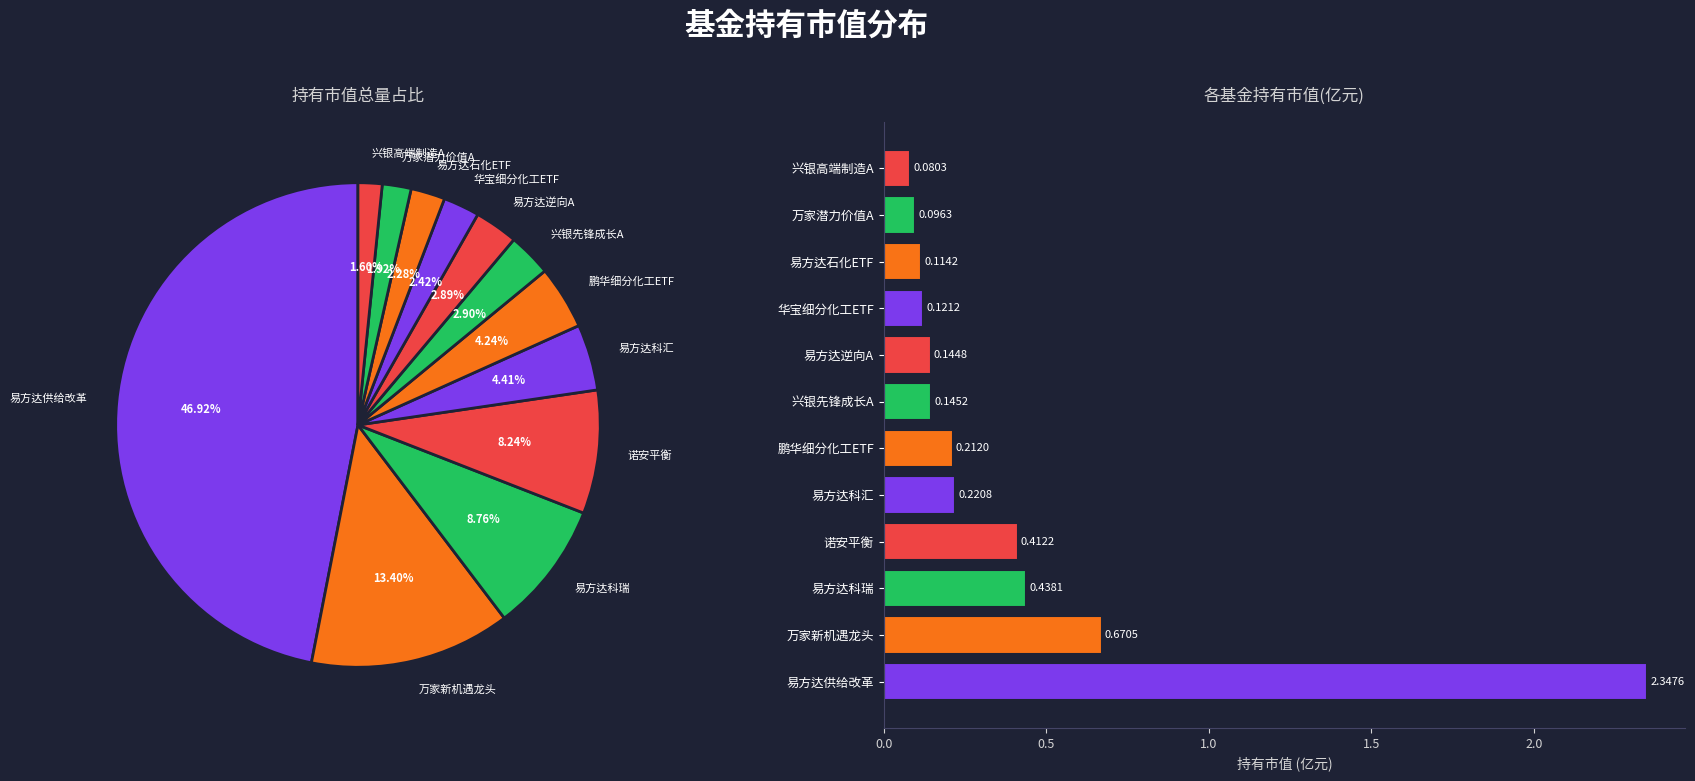

True or false: 华宝细分化工ETF accounts for 1% of the total.

False